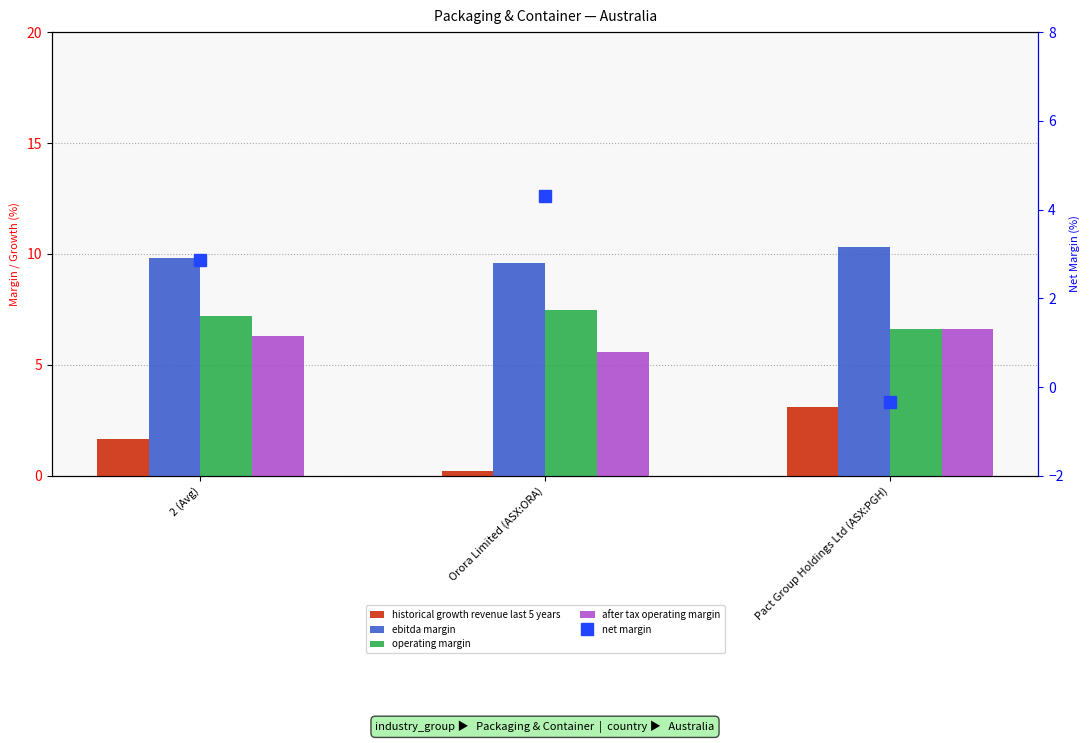

Read the net margin value at Orora Limited (ASX:ORA).

4.3